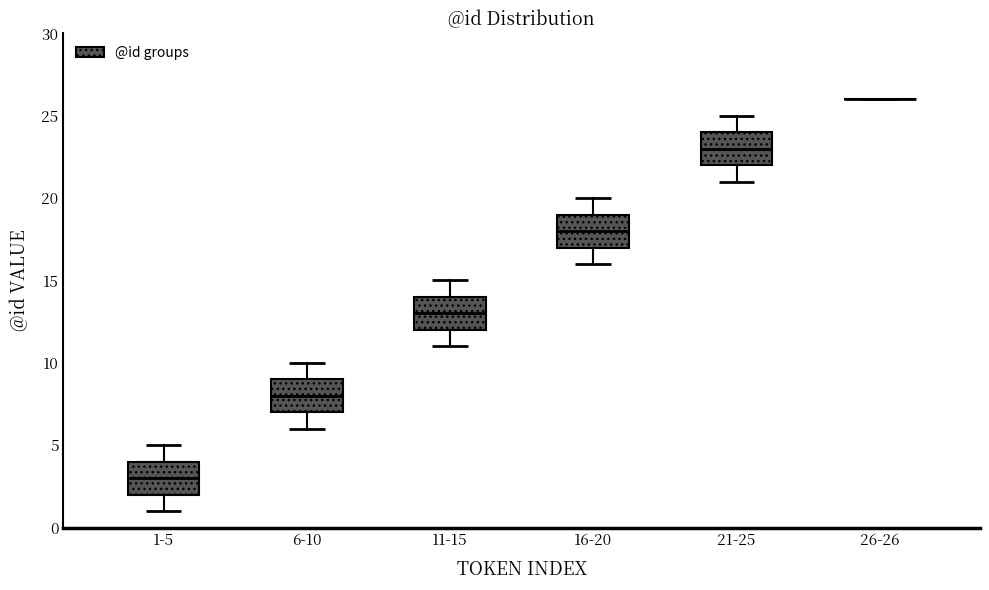

Where is the upper edge of the box for 6-10 on the y-axis? The values are not printed on the chart, so give them approximately, as read against the axis.

9